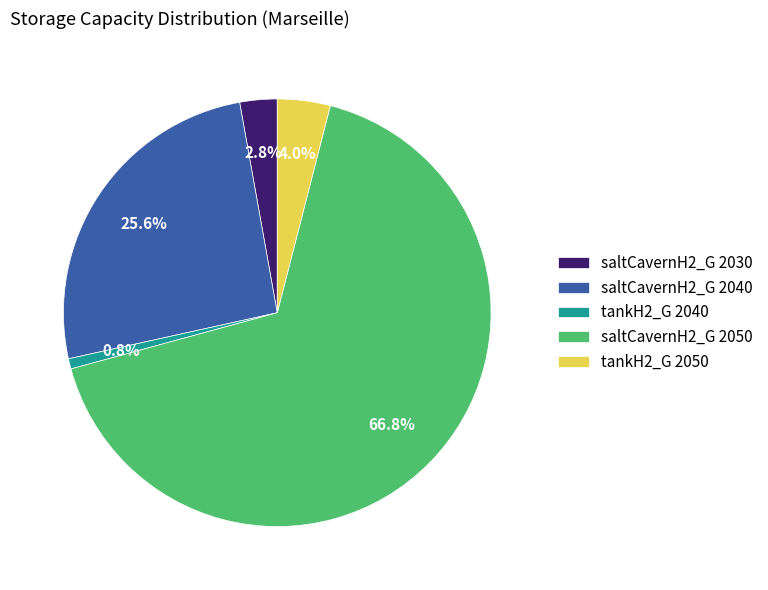

How many segments does this pie chart have?

5